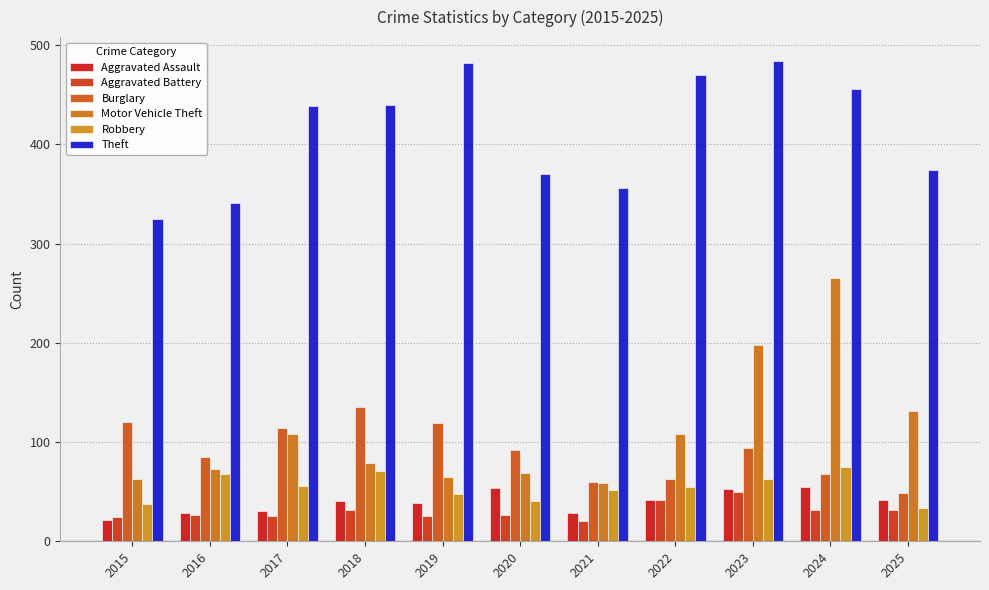

How many bars are there in total?

66